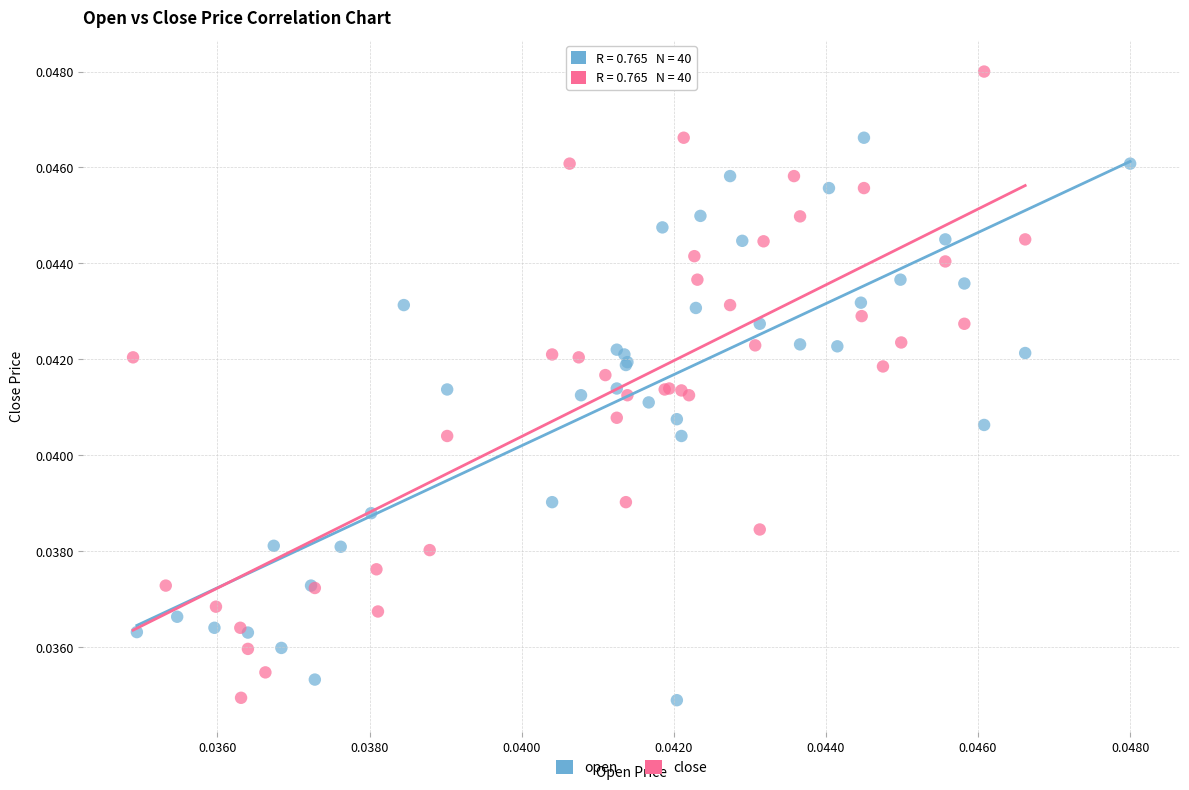

Which series has the widest spread of Y values?

close